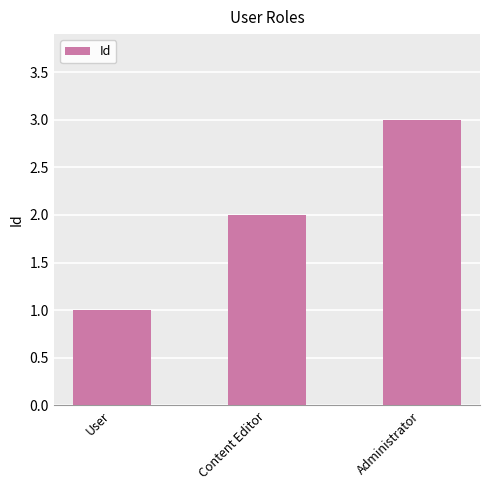

What is the ratio of the value at Content Editor to the value at User?

2.0